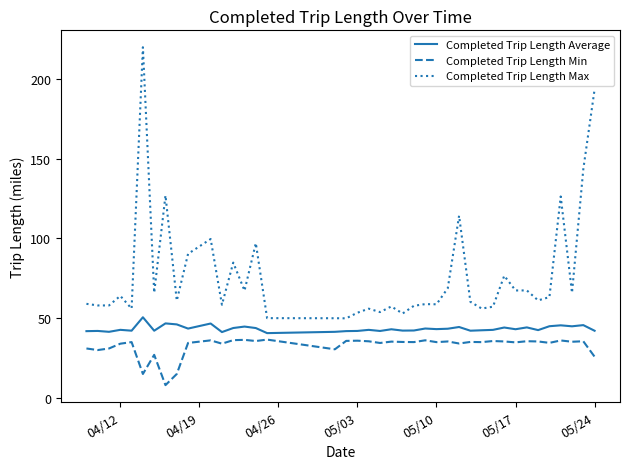

Which series has the largest total across all categories?

Completed Trip Length Max